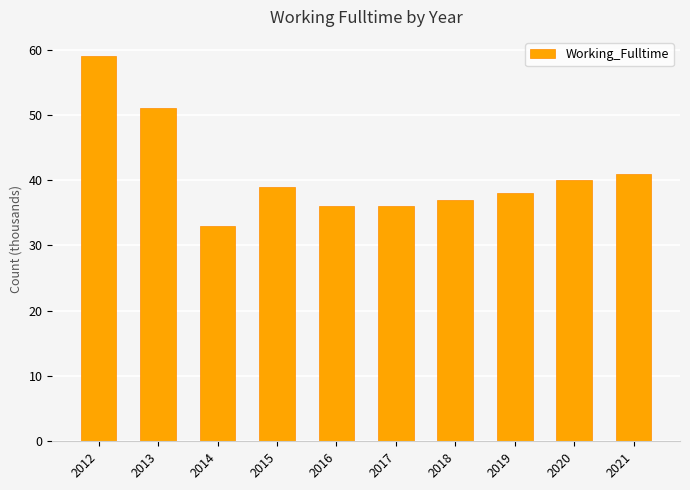

How many distinct data groups are displayed?

1